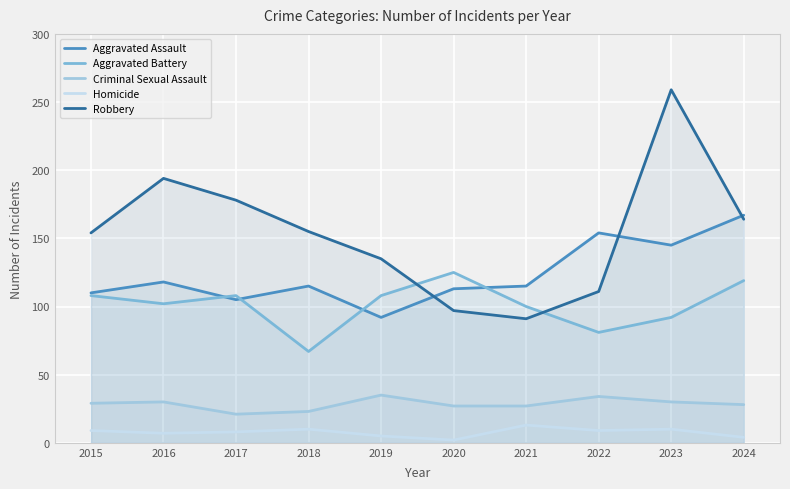

What is the value of the Criminal Sexual Assault point at the 1st from the left?

29